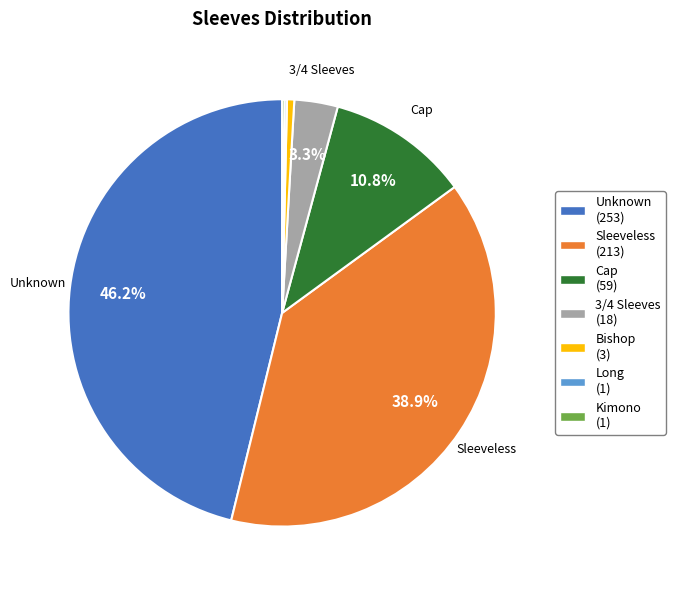

Does any single category account for the majority?

No